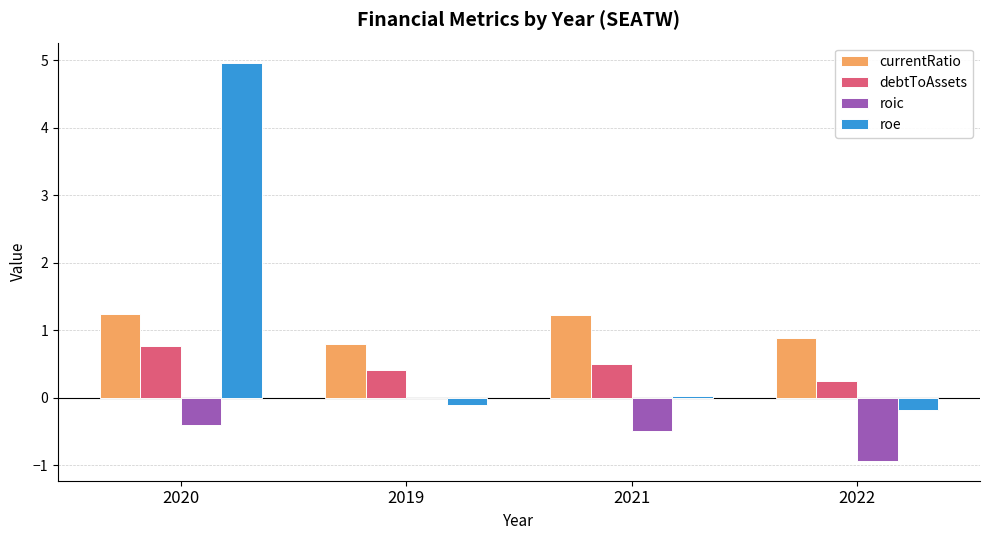

At which label is roe closest to 2?

2021